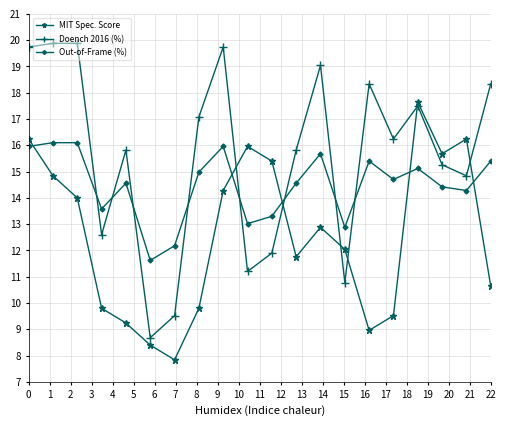

True or false: MIT Spec. Score has more than 0 interior local peaks.

True